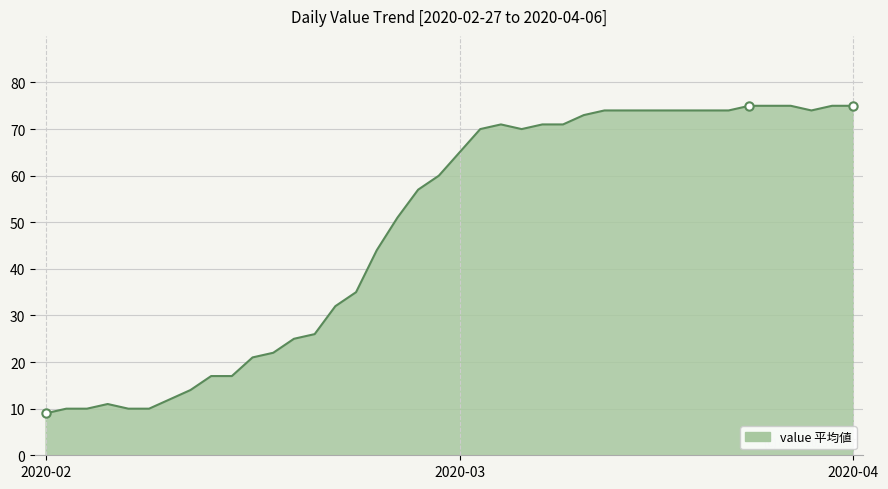

What is the difference between the maximum and minimum values?

66